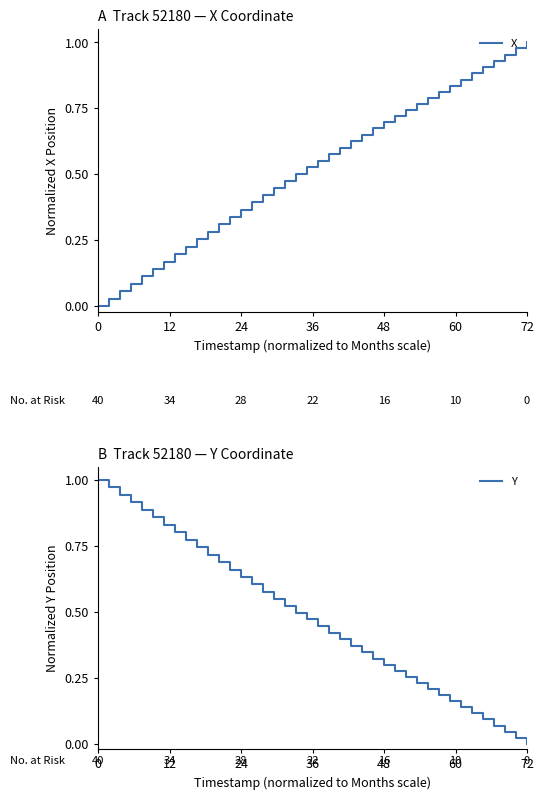

How many values in Y are above zero?

39